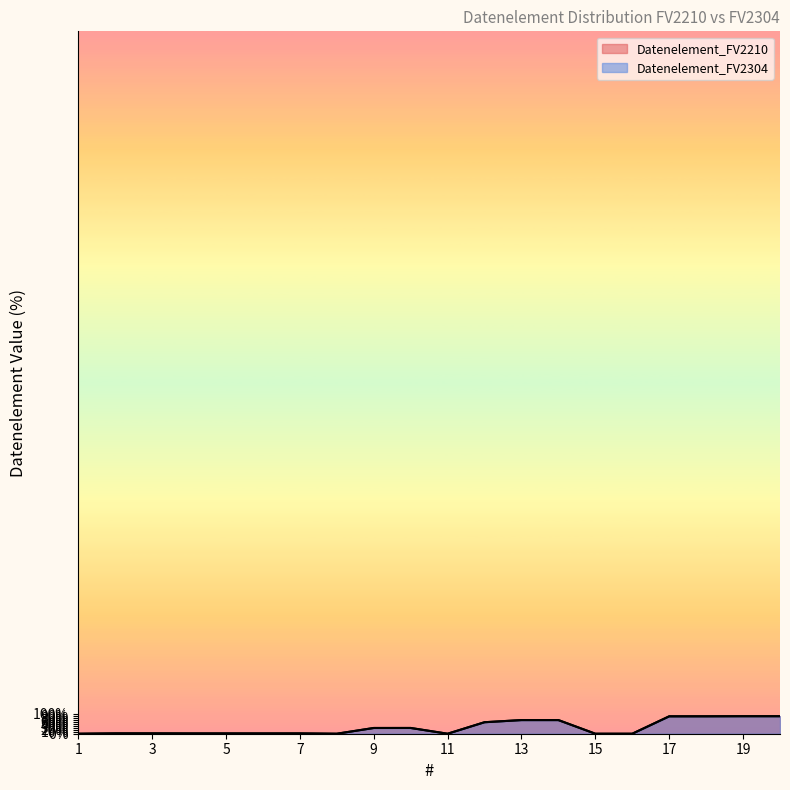

True or false: Datenelement_FV2304 and Datenelement_FV2210 intersect in this chart.

False